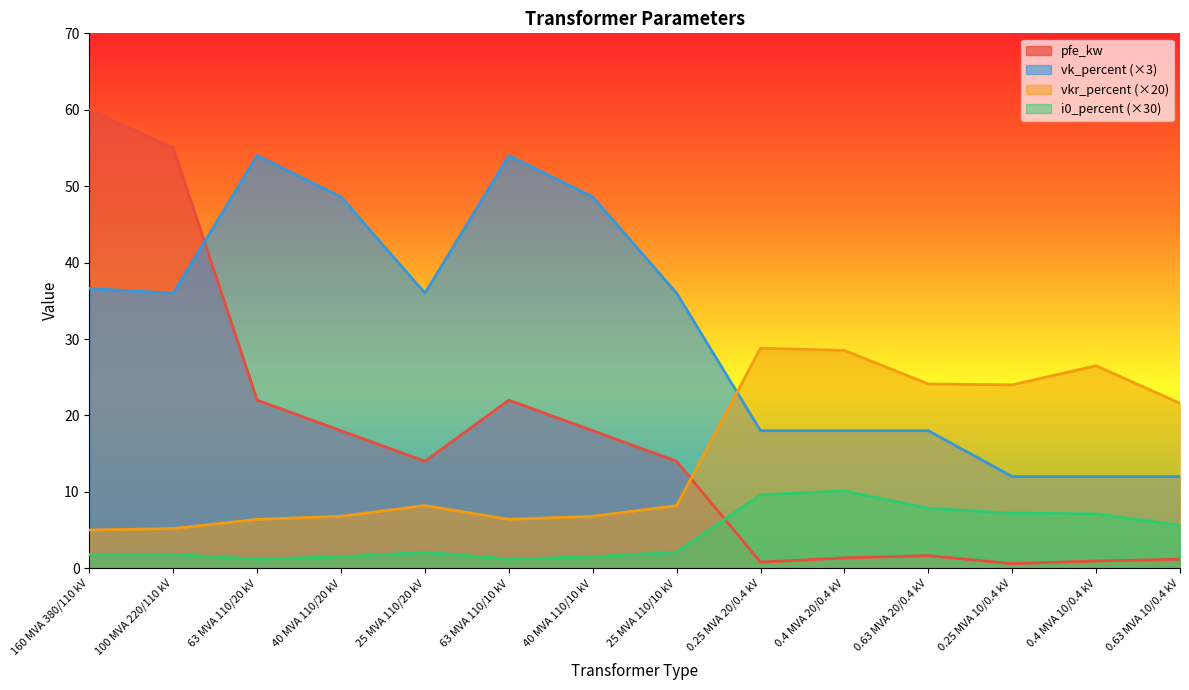

How many lines are shown in the chart?

4